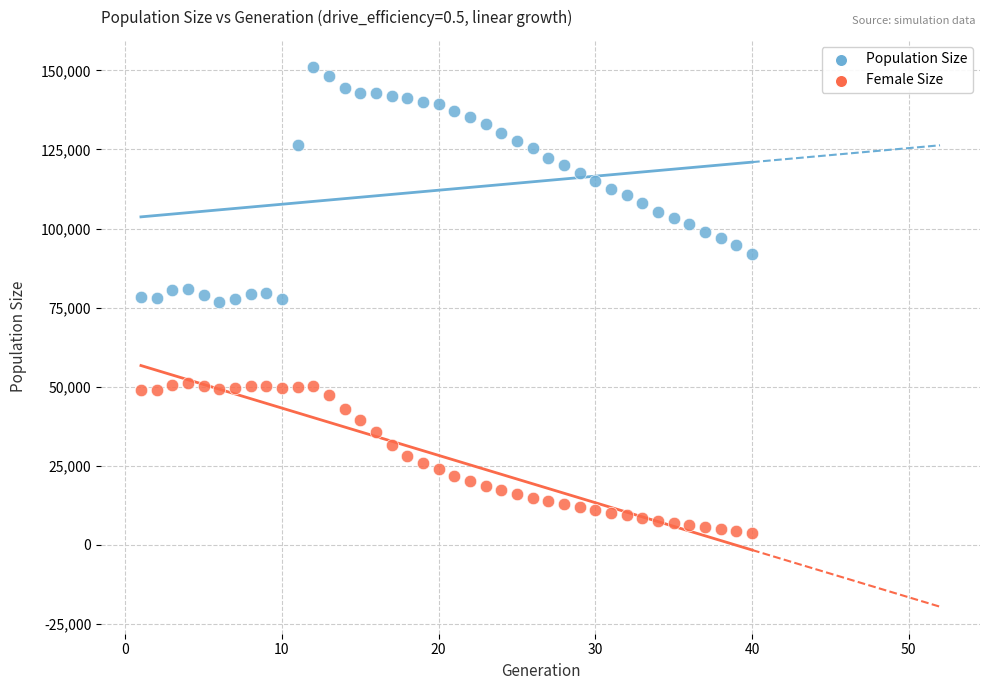

Across all data points, what is the range of Y values (max minus min)?

147296